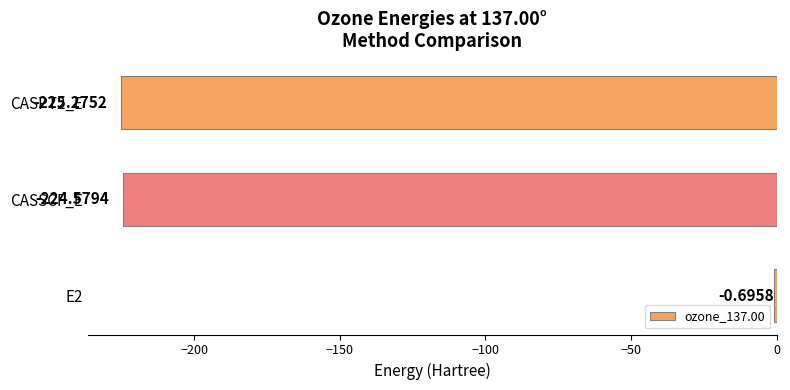

Which has a higher value, CASPT2_E or CASSCF_E?

CASSCF_E